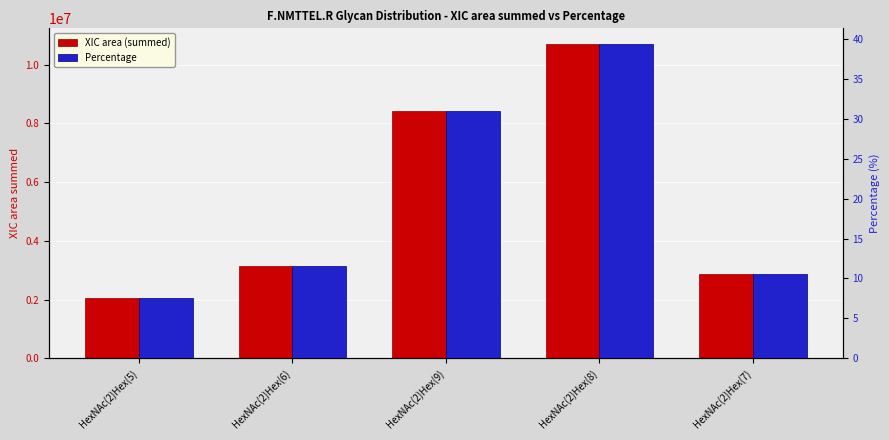

Where does the Percentage series first go above 11?

HexNAc(2)Hex(6)